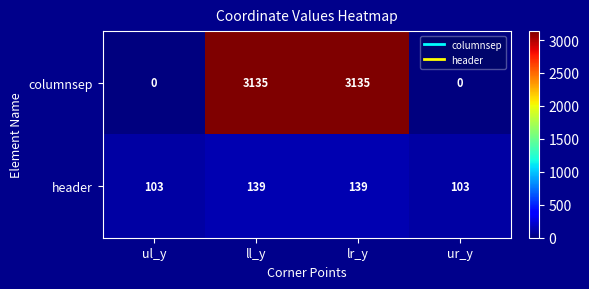

What is the total value across all series at ur_y?

103